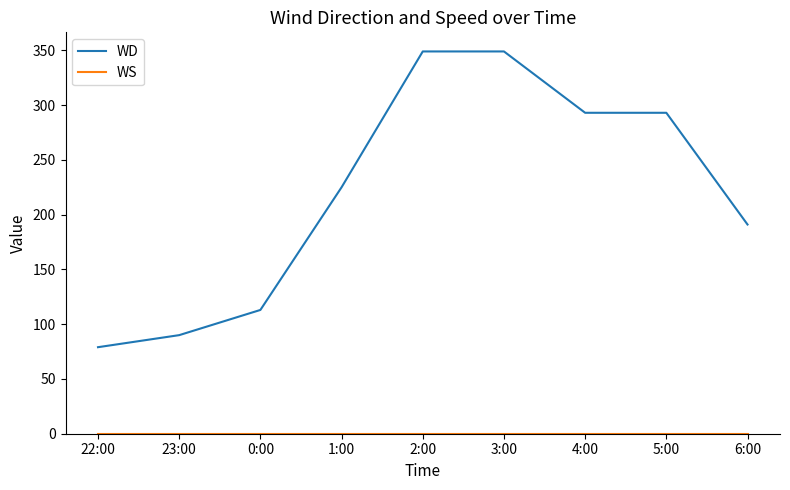

How many categories are shown in the chart?

9